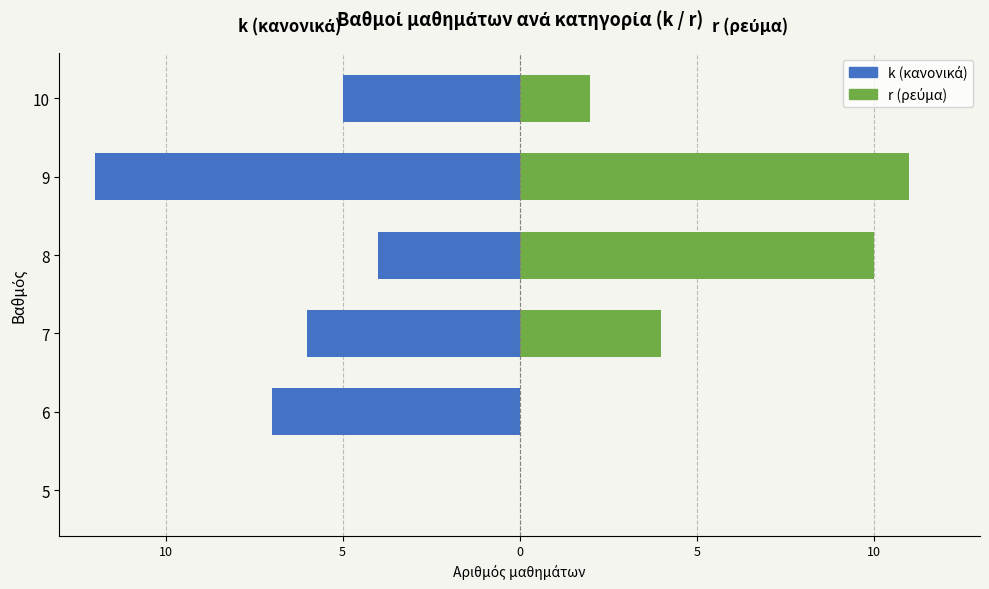

The r (ρεύμα) series shows 10 at 8. True or false?

True